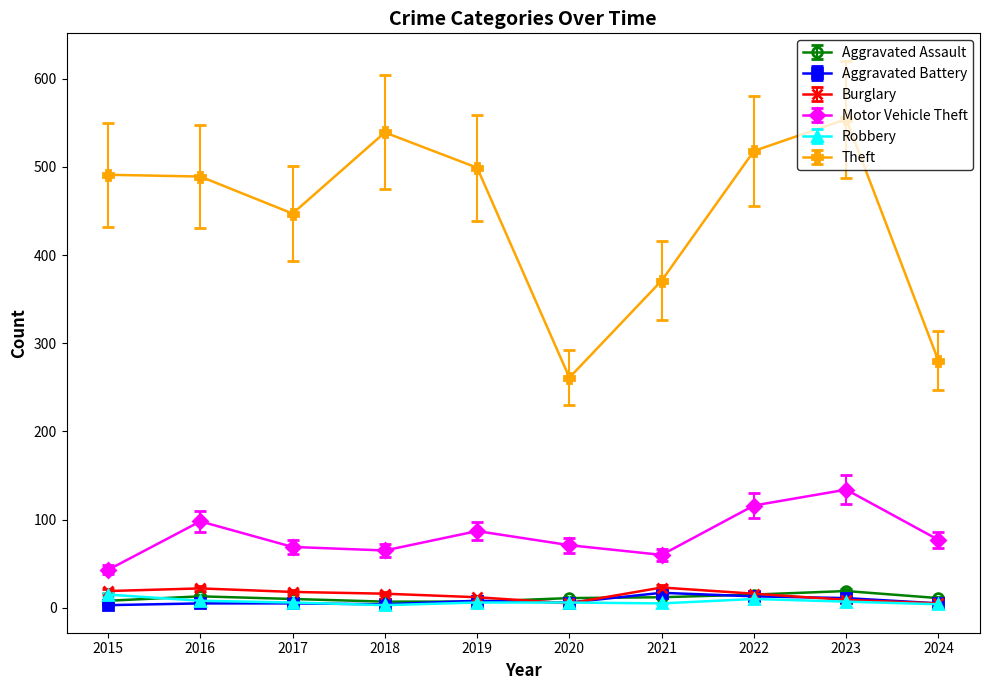

True or false: Burglary and Aggravated Assault intersect in this chart.

True